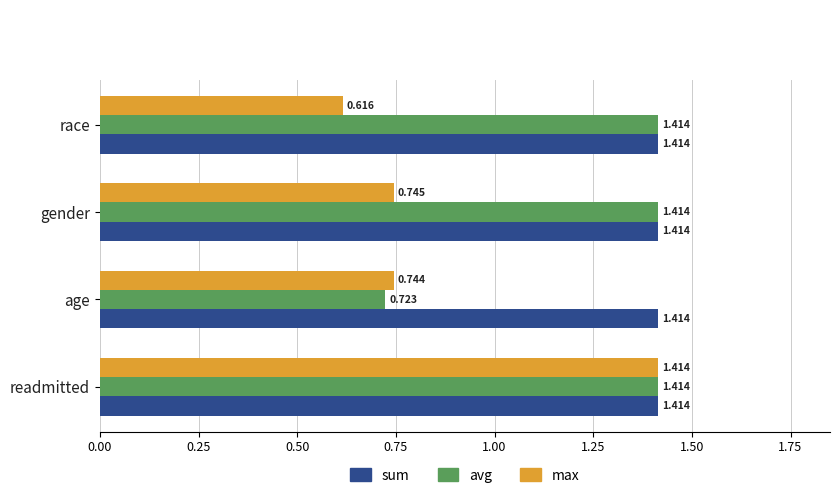

What are all the series names shown in the legend?

sum, avg, max